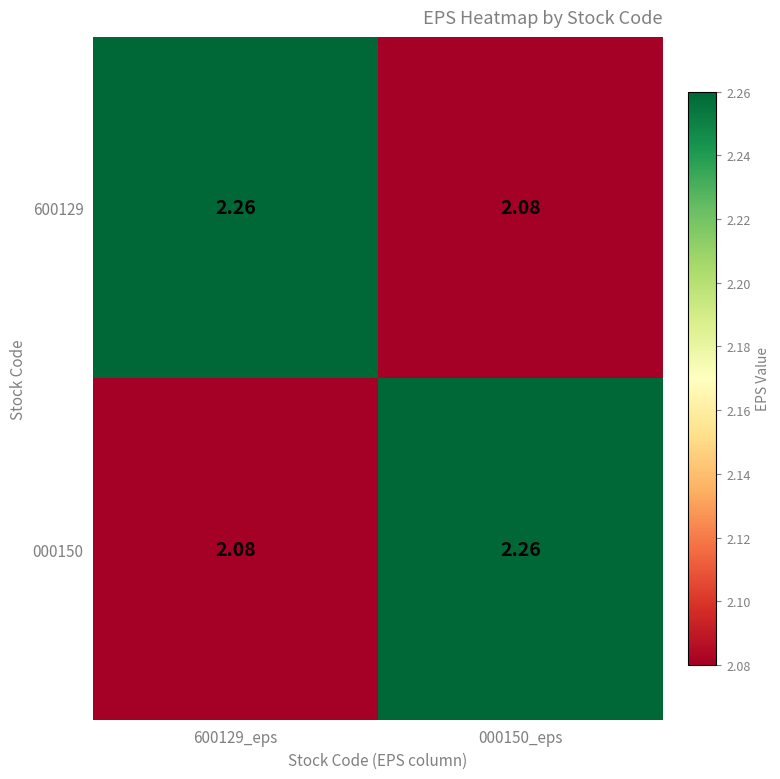

Is the value of 600129 at 000150_eps greater than the value of 000150 at 000150_eps?

No